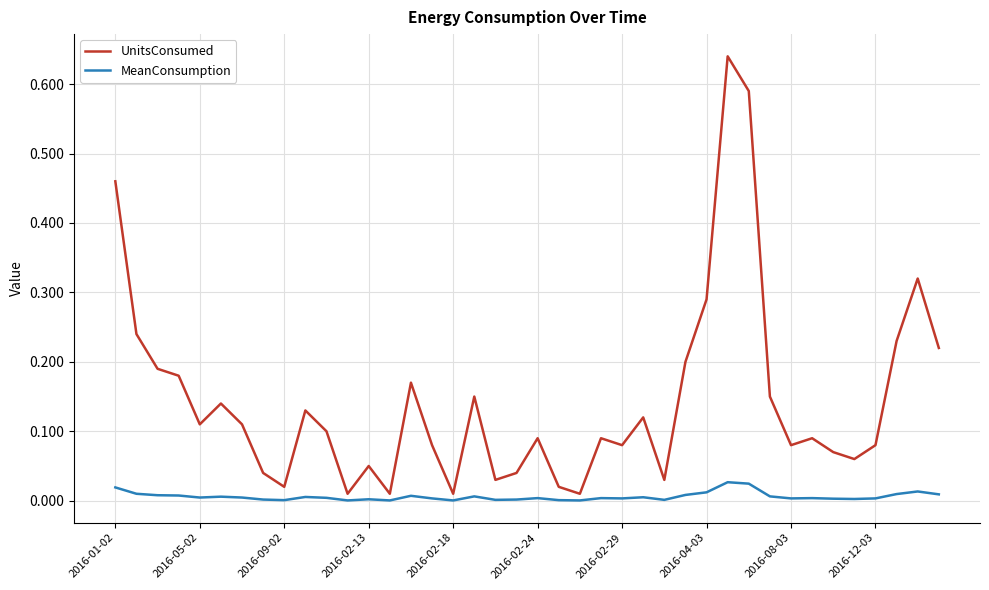

Which series has the largest range (max minus min)?

UnitsConsumed